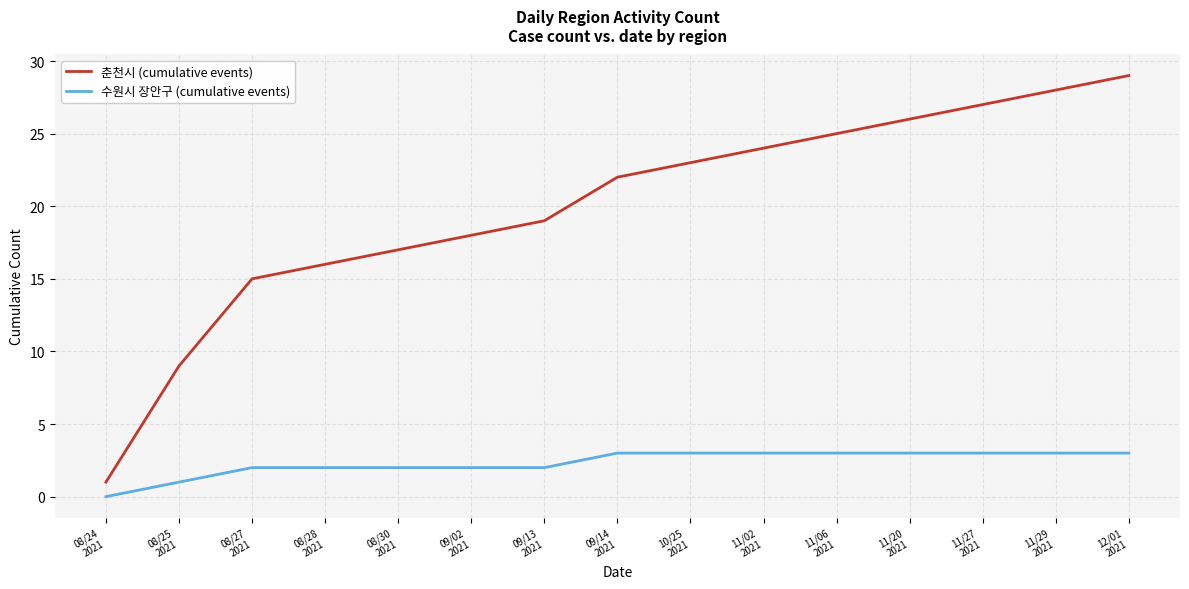

True or false: 춘천시 (cumulative events) has a value of 28 at 11/29
2021.

True